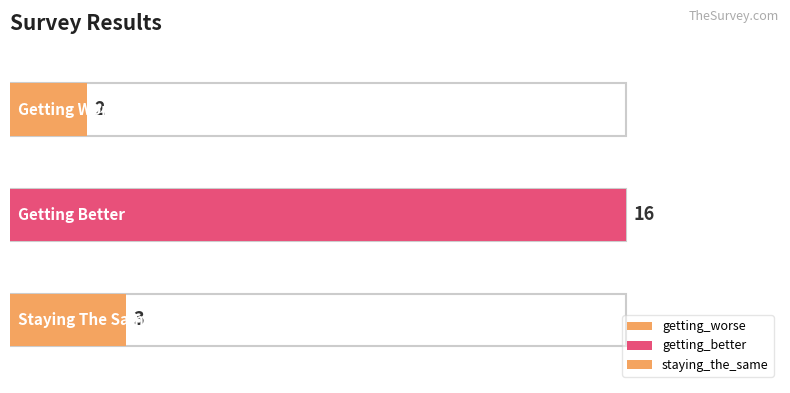

What is the maximum value shown in the chart?

16